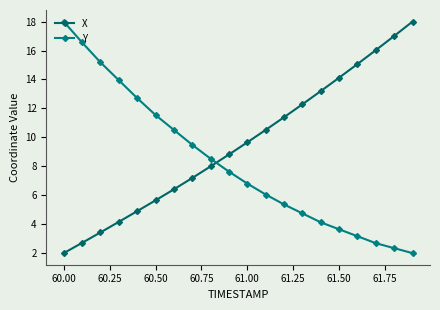

Reading right to left, what are all the values shown in this chart?

X: 18.0	17.0	16.0	15.1	14.1	13.2	12.3	11.4	10.5	9.7	8.8	8.0	7.2	6.4	5.6	4.9	4.2	3.4	2.7	2.0
Y: 2.0	2.3	2.7	3.2	3.6	4.1	4.7	5.4	6.1	6.8	7.6	8.5	9.5	10.5	11.5	12.7	13.9	15.2	16.6	18.0